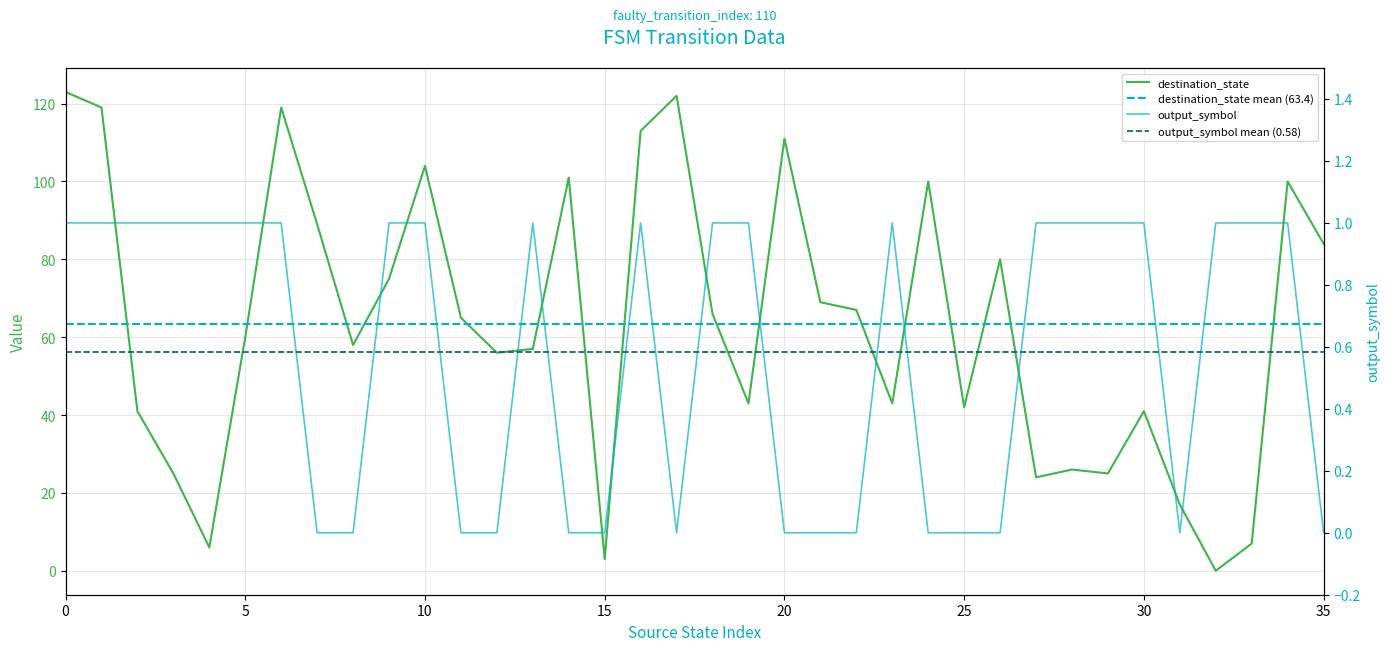

Between 28 and 29, which is larger?

28